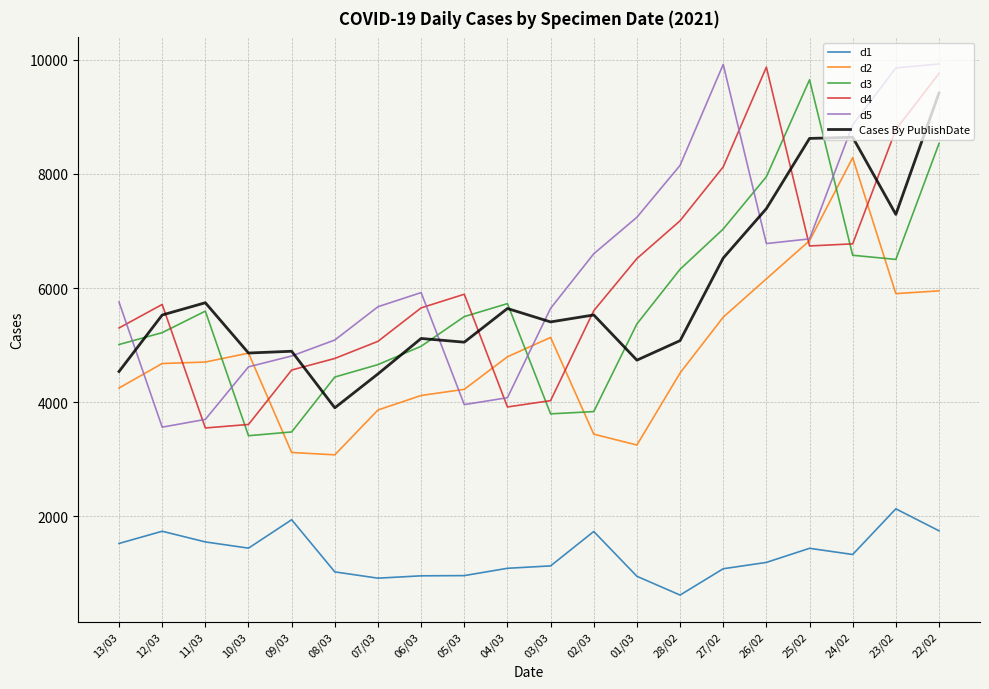

True or false: d3 and d4 cross at least once.

True